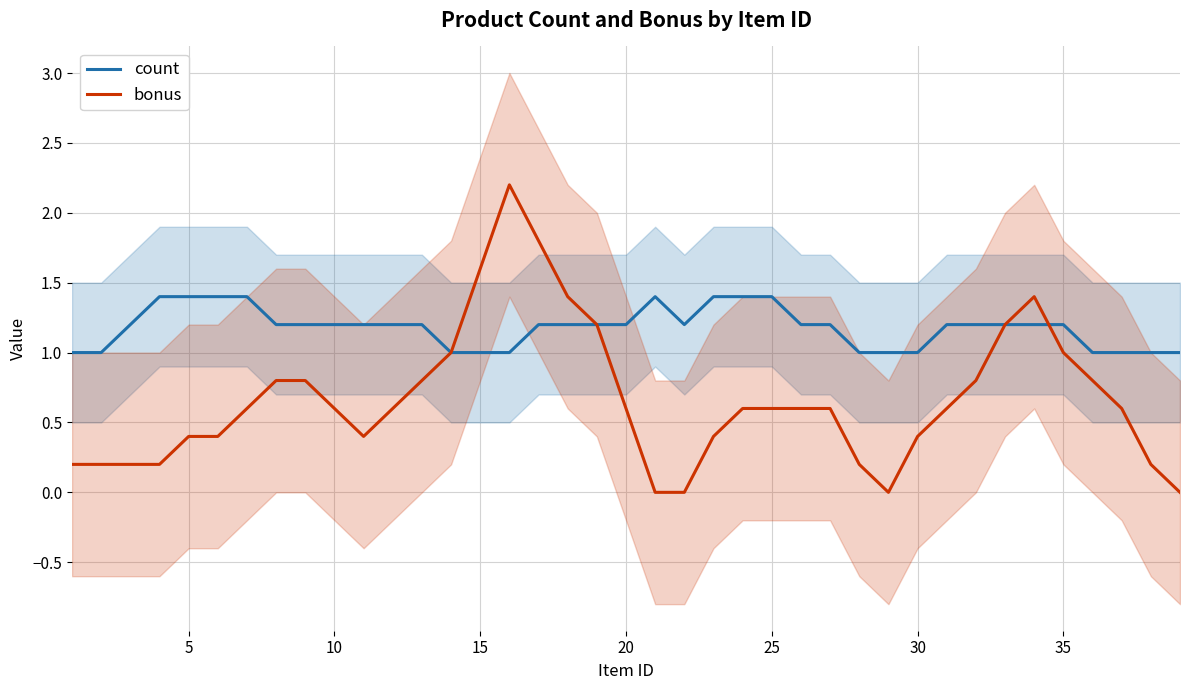

Does the chart display data point markers on the line(s)?

No